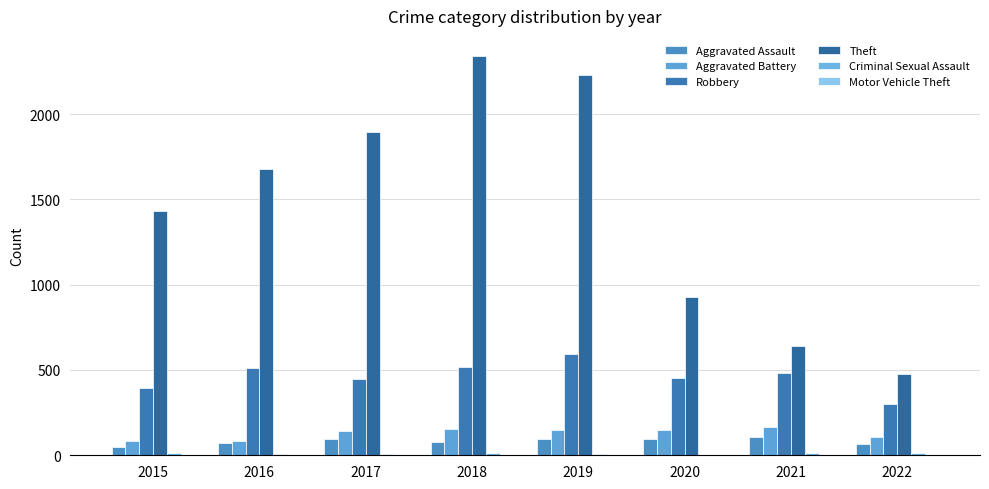

Does the chart contain stacked bars?

No